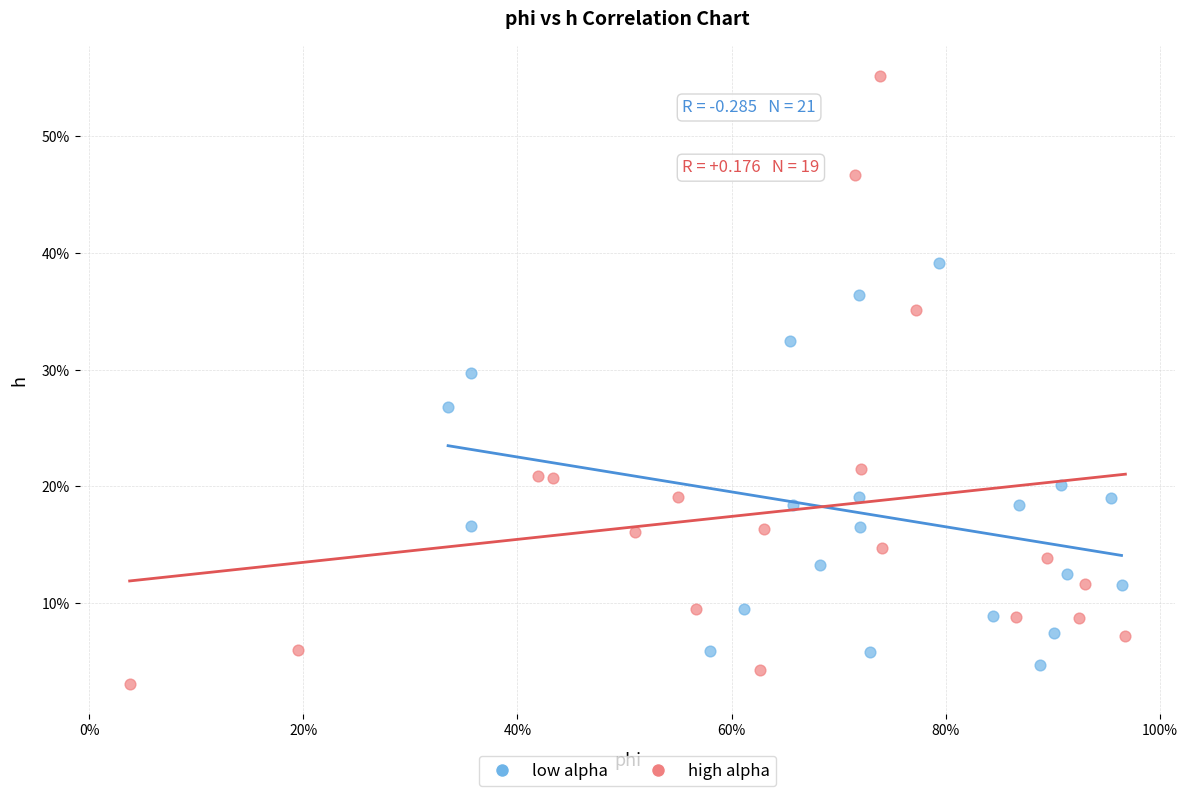

What are all the series names shown in the legend?

low alpha, high alpha